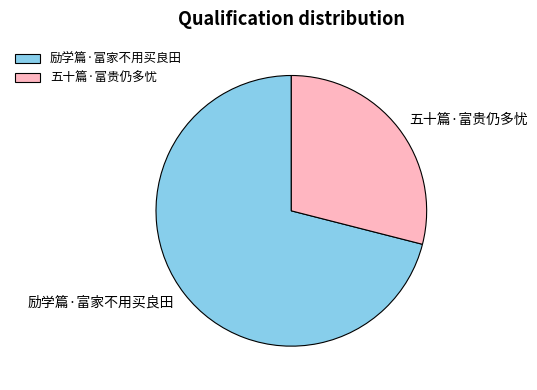

Rank the categories by value from lowest to highest.

五十篇·富贵仍多忧, 励学篇·富家不用买良田